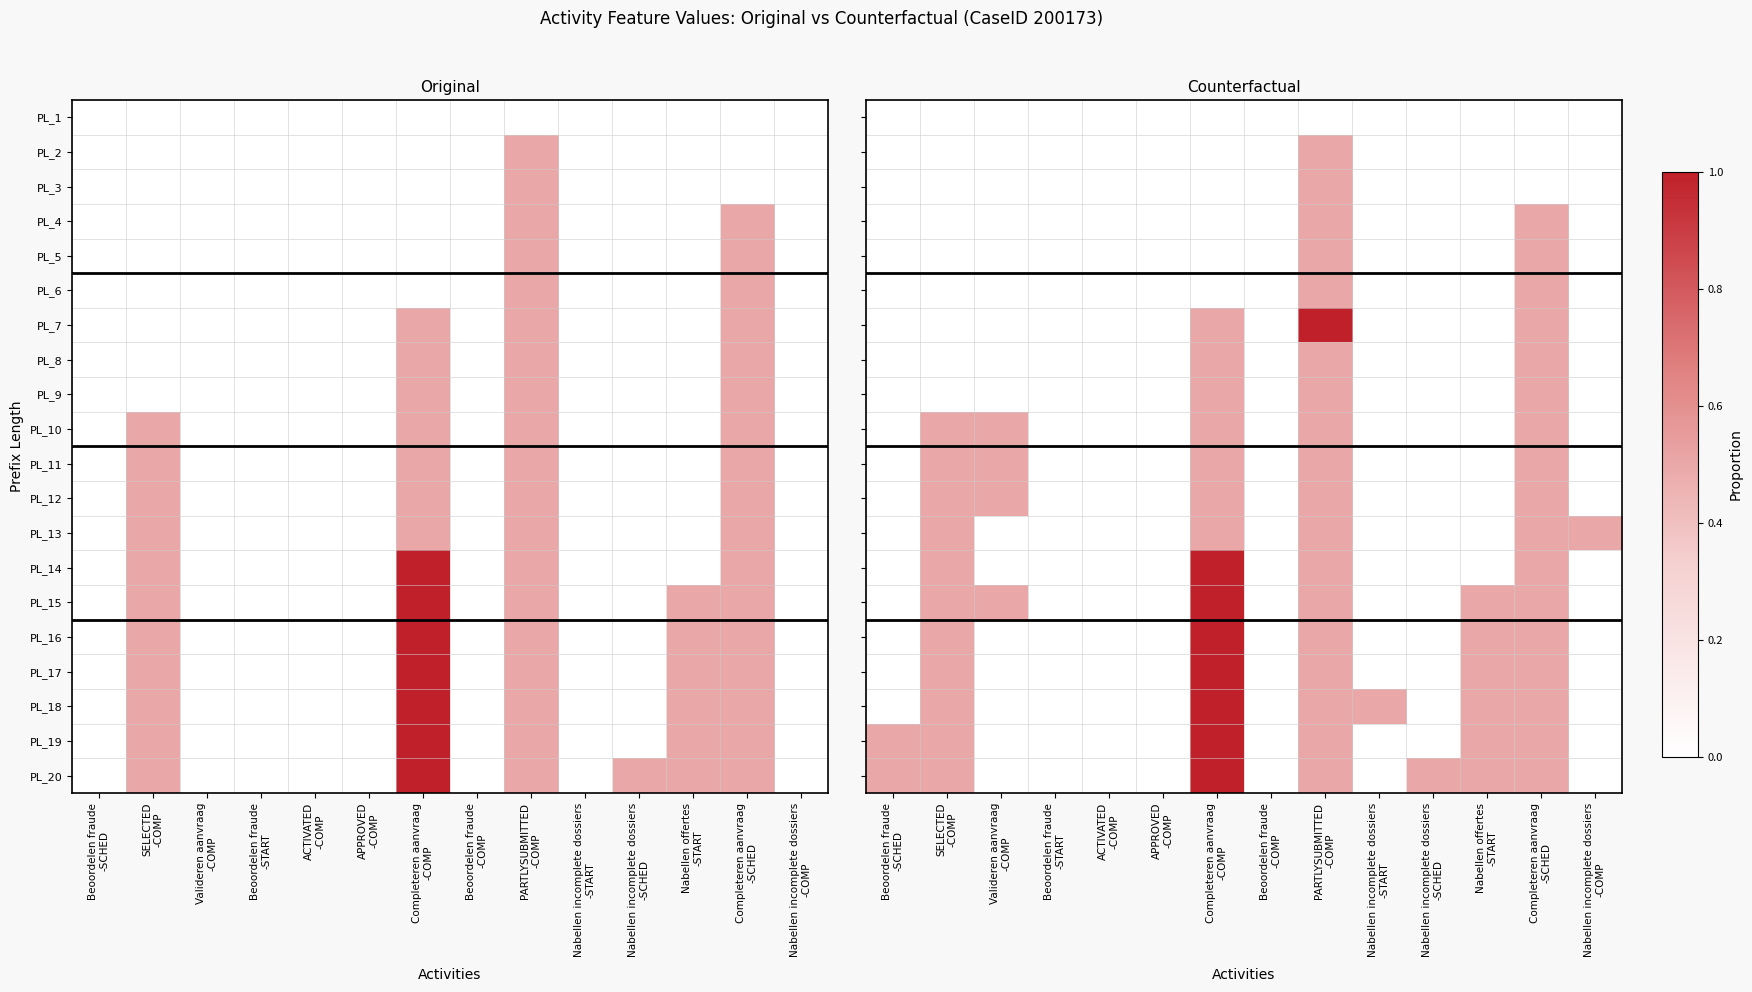

The PL_10 series shows -0.2 at Nabellen incomplete dossiers -START. True or false?

False